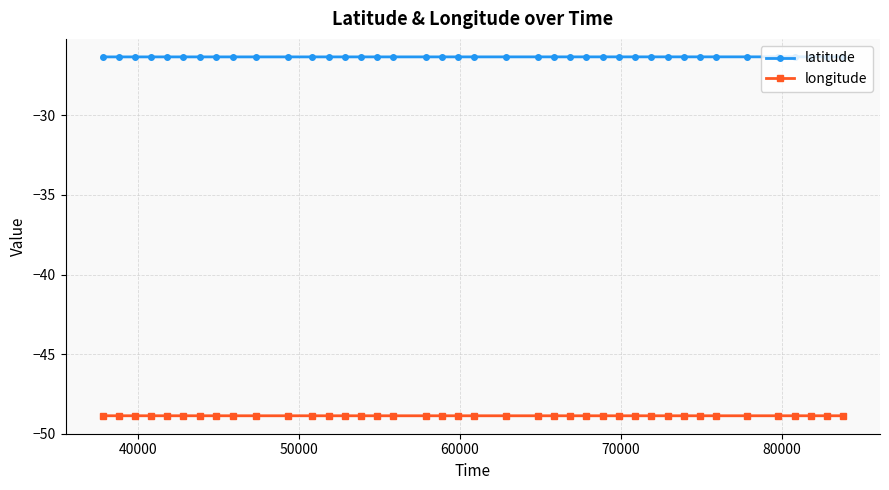

True or false: latitude and longitude intersect in this chart.

False